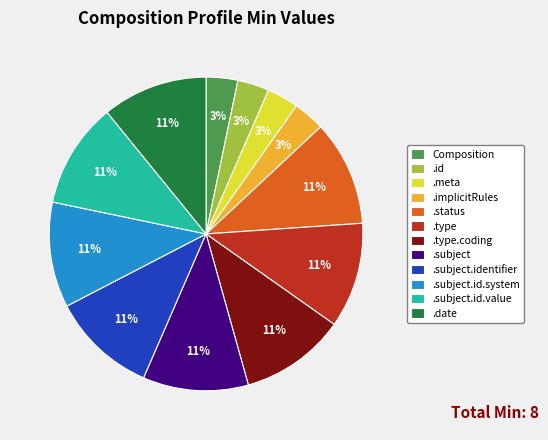

Count the number of slices in the pie.

12